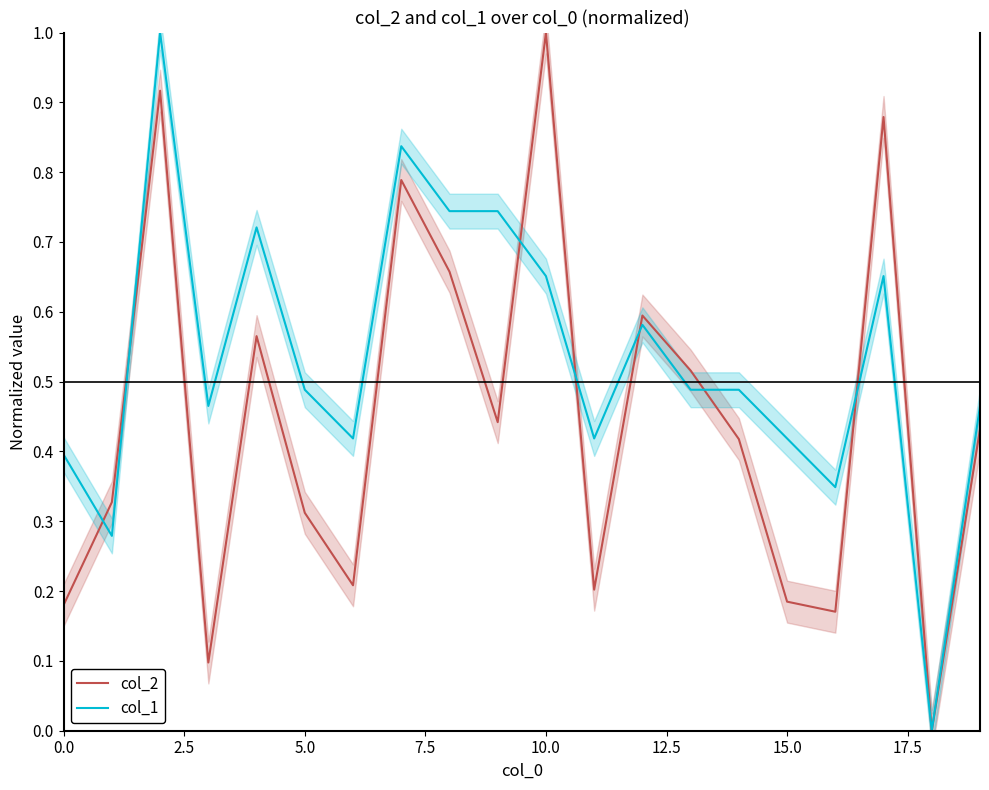

What is the maximum value for col_2?

1.0